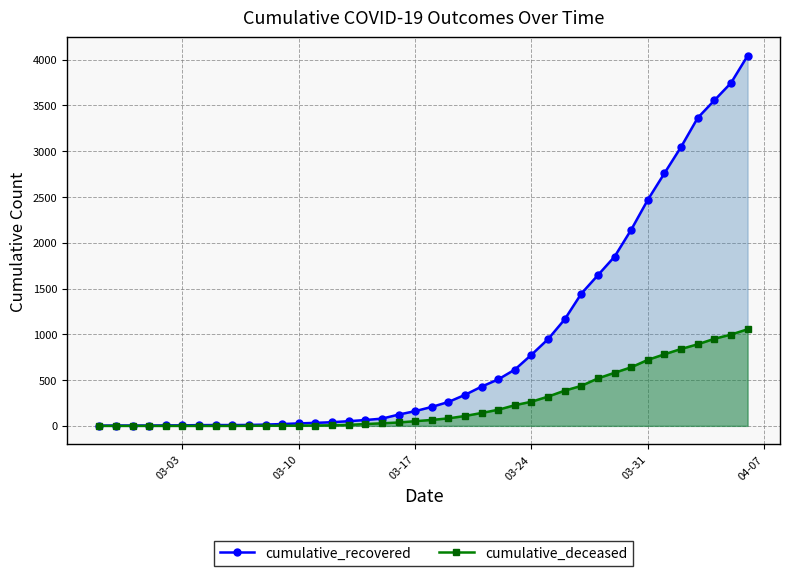

Does the chart have visible grid lines?

Yes